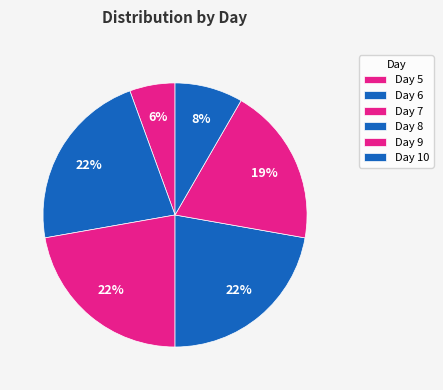

Count the number of slices in the pie.

6